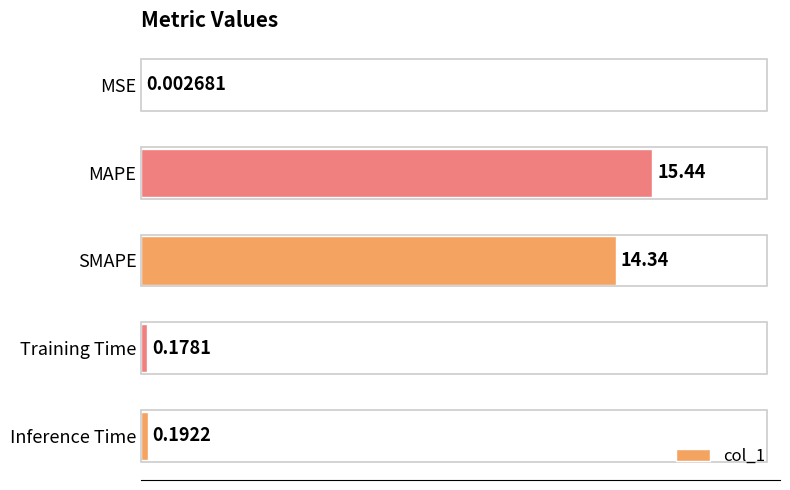

Which category has the highest value across all series?

MAPE